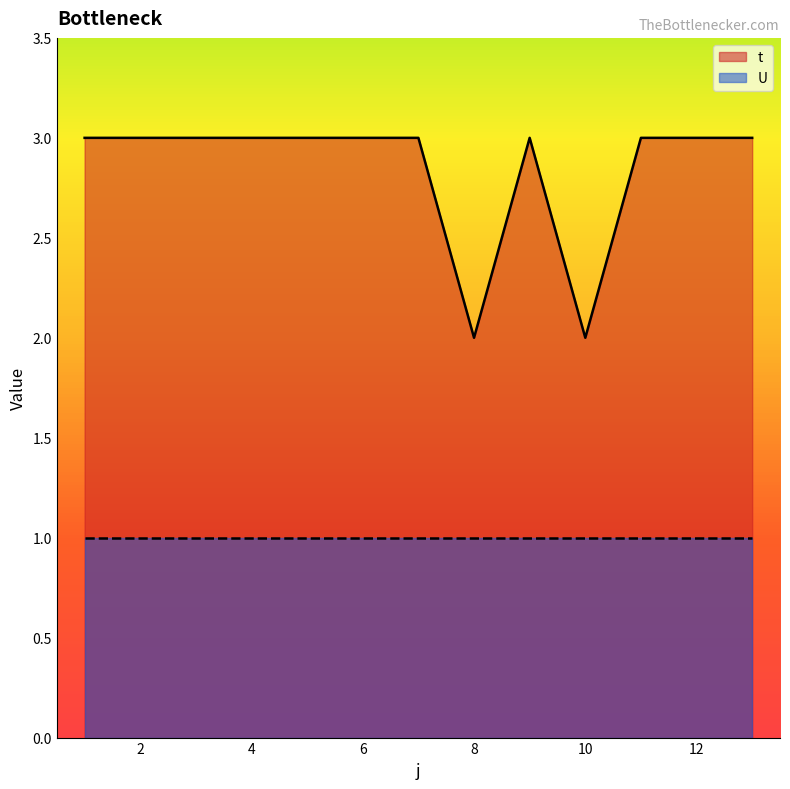

Rank the categories by value from lowest to highest.

8, 10, 1, 2, 3, 4, 5, 6, 7, 9, 11, 12, 13